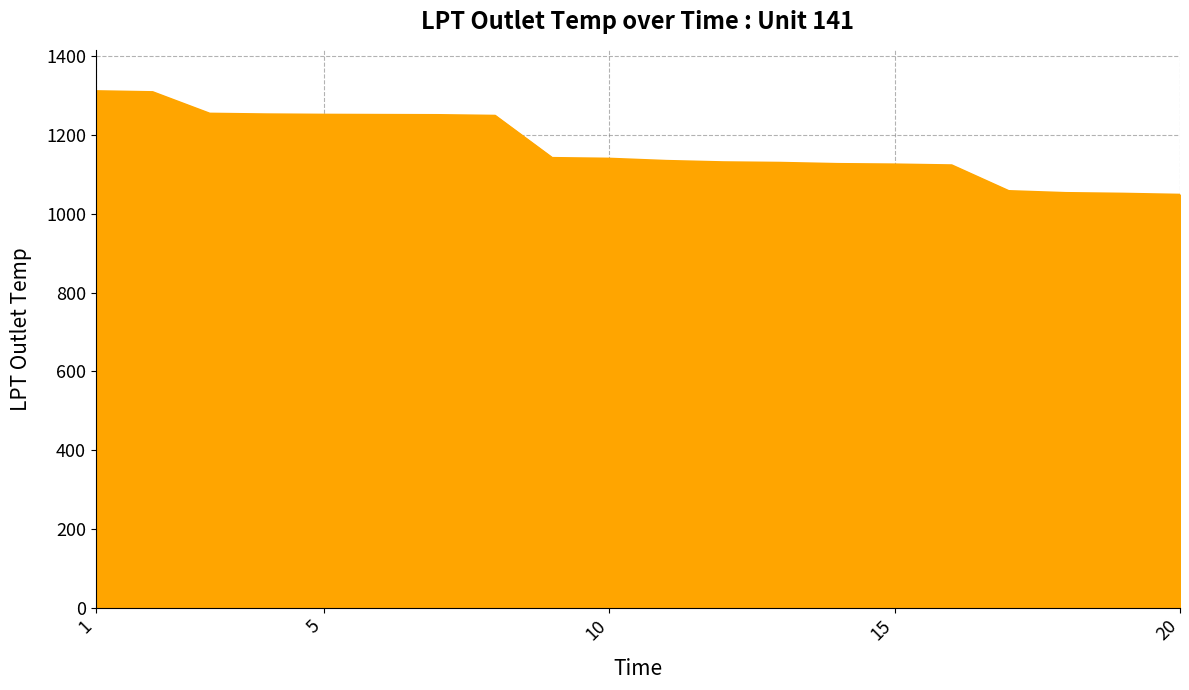

What is the difference between the maximum and minimum values?

263.1